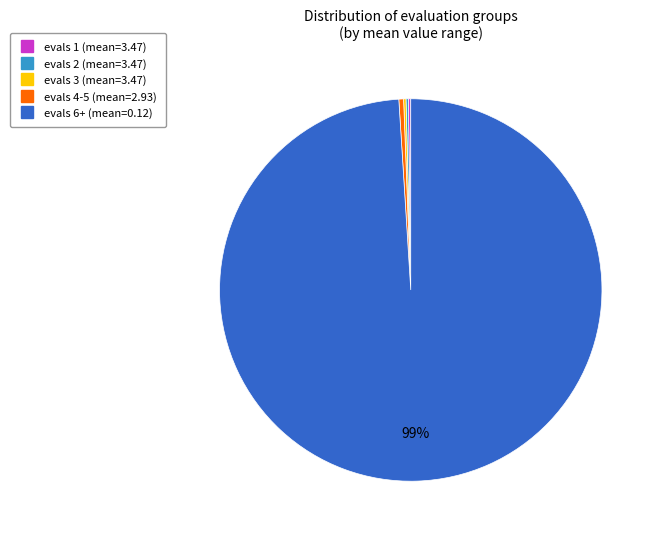

Is there a majority slice in this chart?

Yes